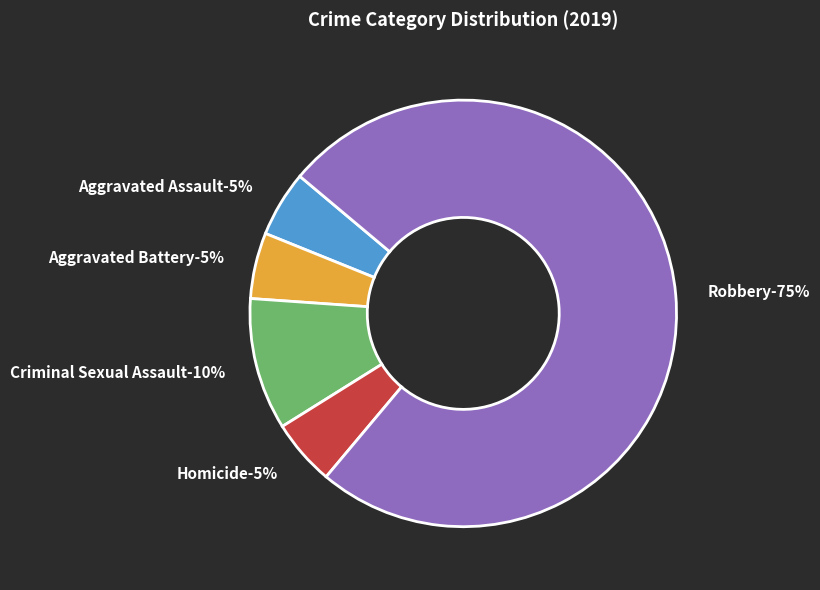

To the nearest percent, what is the combined percentage of Aggravated Battery and Criminal Sexual Assault?

15%